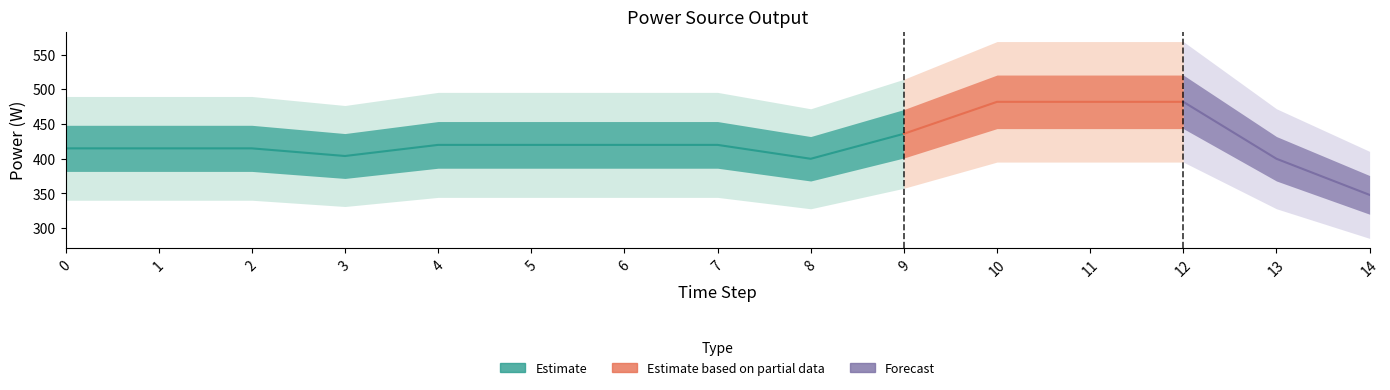

Is it true that the value at 0 is 173?

False